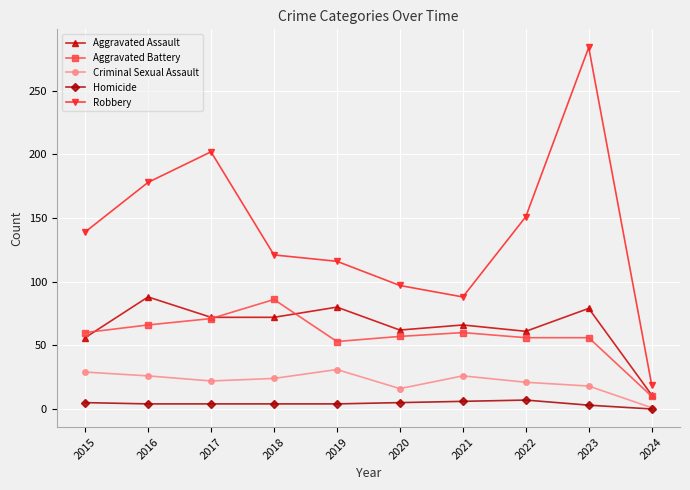

What is the sum of all Aggravated Battery values?

575